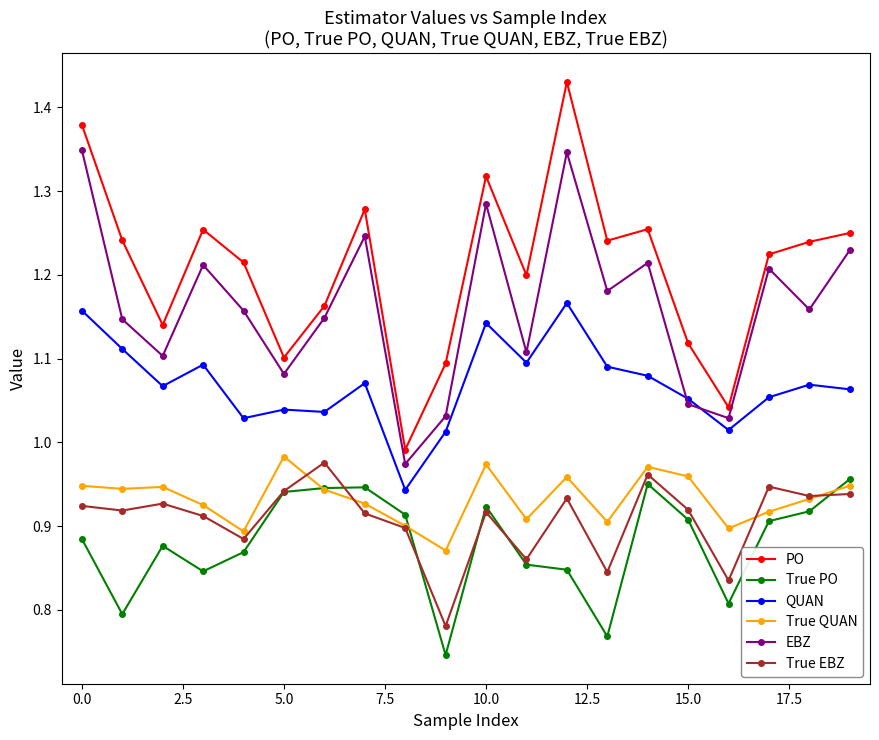

At how many categories does at least one series exceed 1?

19